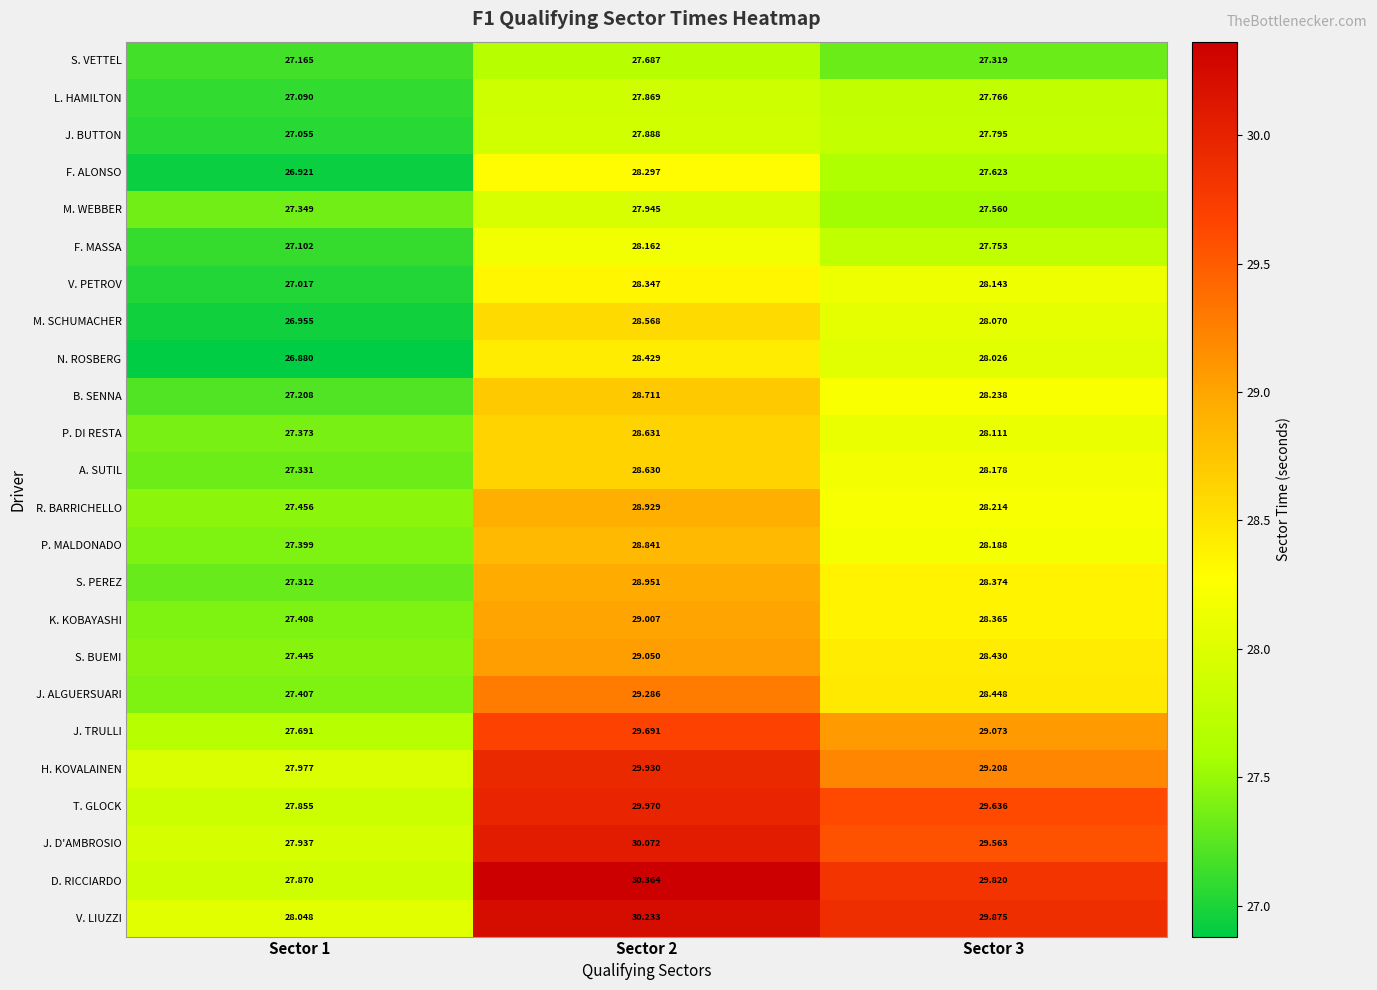

Which series has the widest spread of values?

D. RICCIARDO